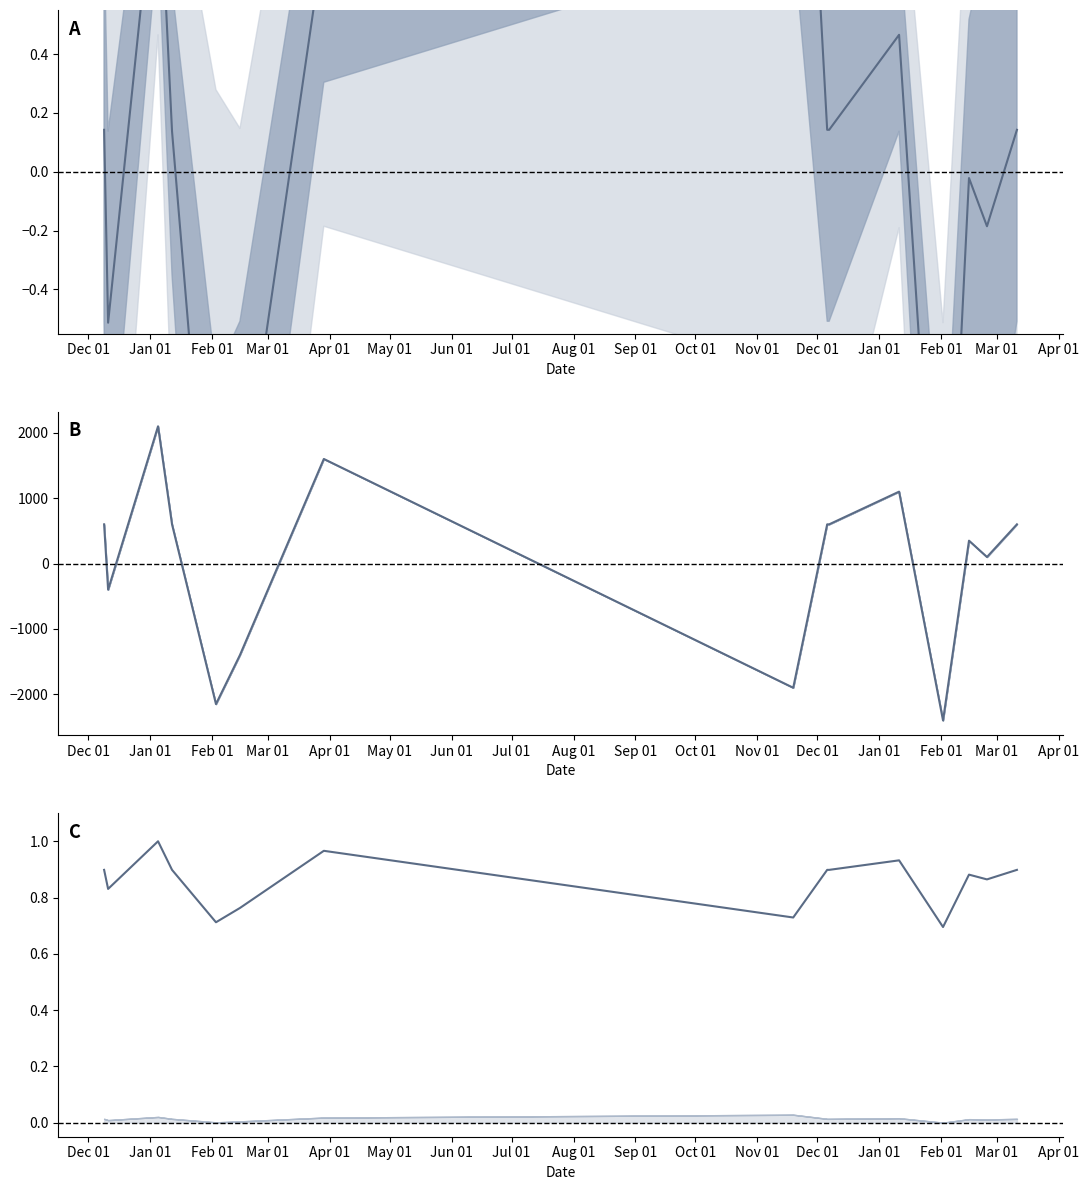

What is the total value across all series at Dec 01?

601.0